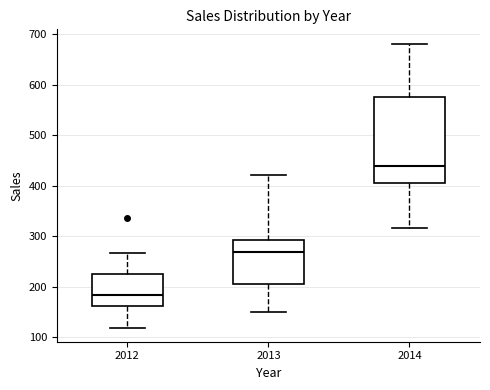

Reading left to right, read every box against the y-axis: the position of its median line, the range the box covers, and the ends of its whiskers. The values are not printed on the chart, so give them approximately, as read against the axis.

2012: median 180, box 160 to 230, whiskers 120 to 270
2013: median 270, box 210 to 290, whiskers 150 to 420
2014: median 440, box 410 to 580, whiskers 320 to 680